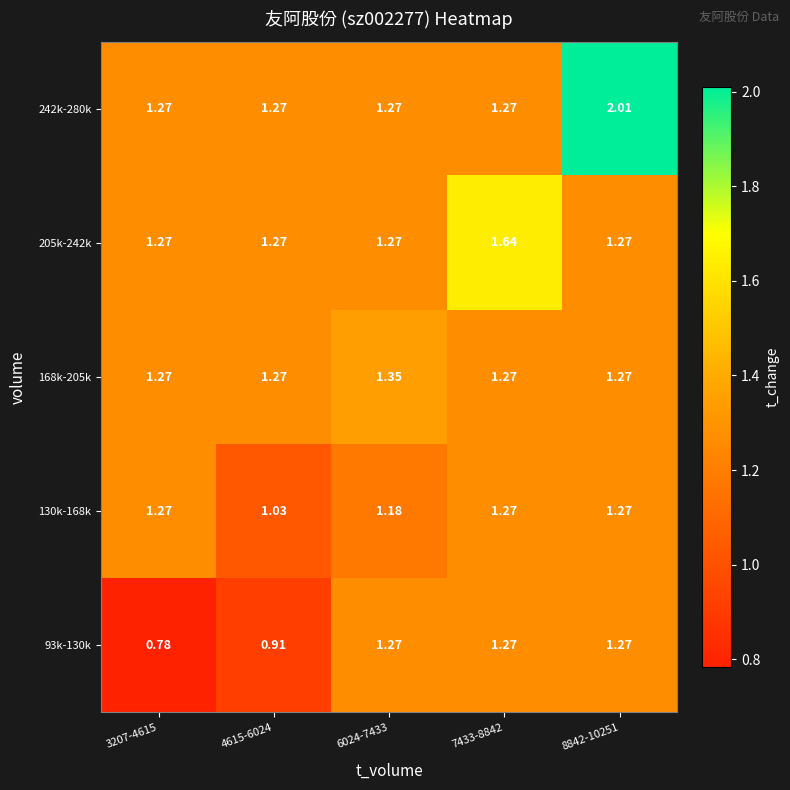

Is the value of 168k-205k at 6024-7433 greater than the value of 242k-280k at 7433-8842?

Yes